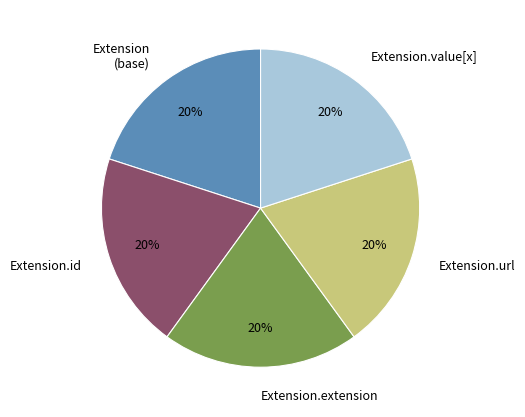

Combined, do Extension (base) and Extension.value[x] account for over 50%?

No